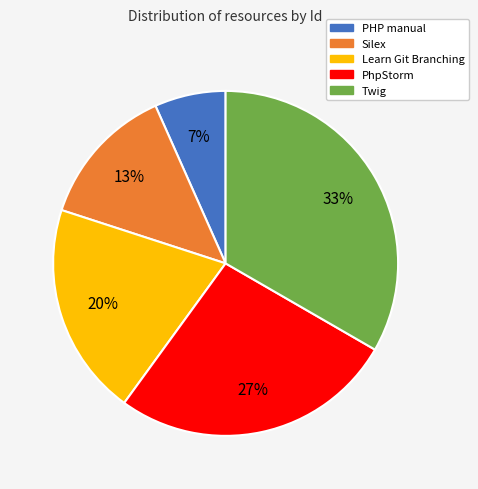

Is there any slice that represents more than half of the pie?

No